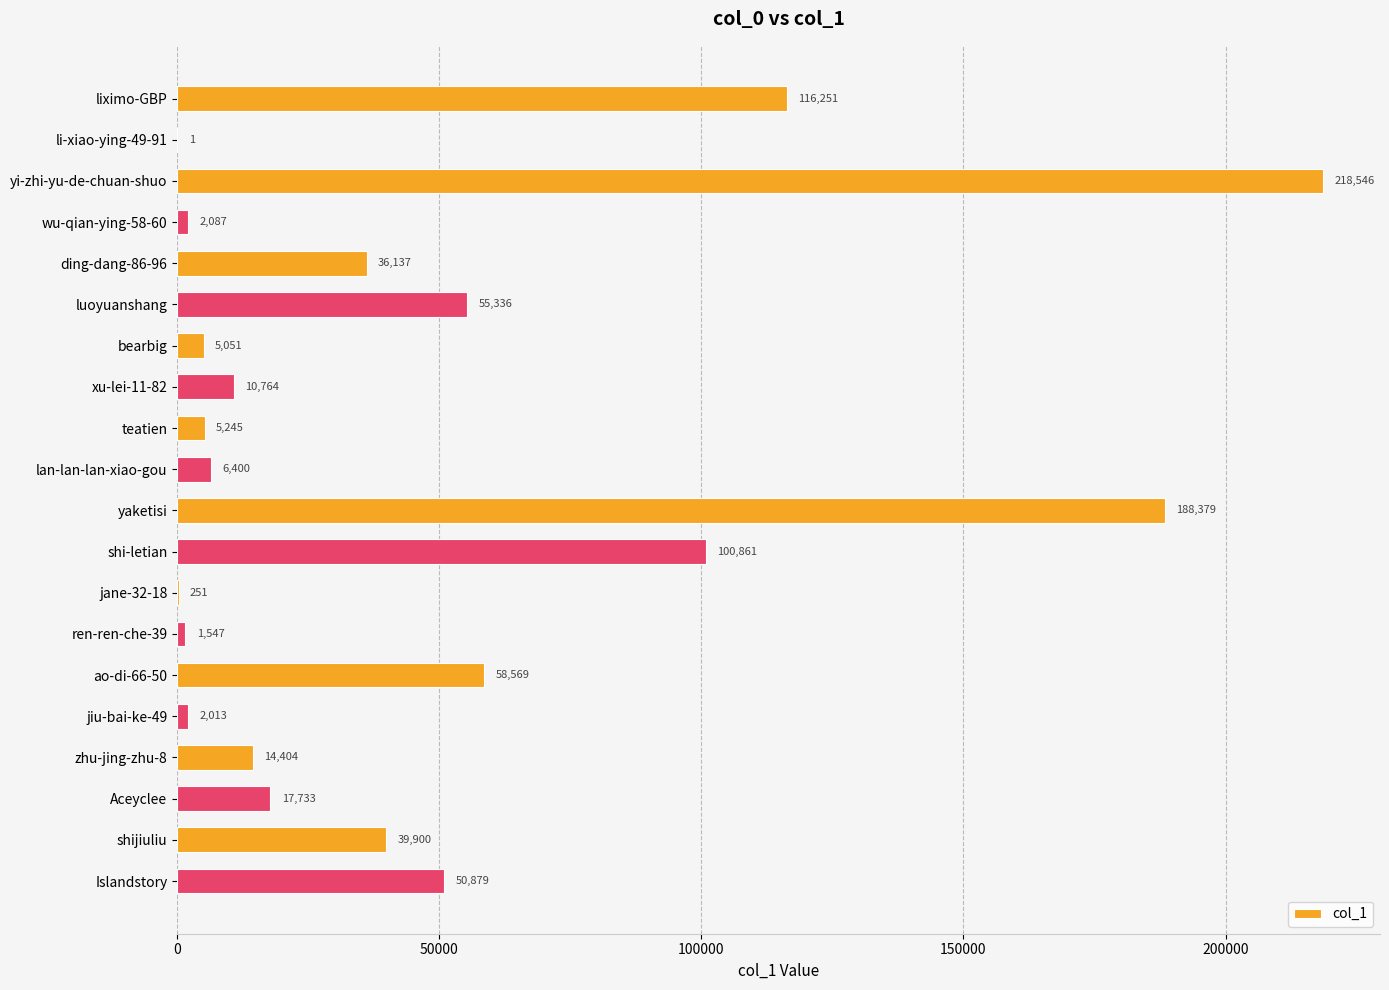

Reading top to bottom, what are all the values shown in this chart?

liximo-GBP=116251	li-xiao-ying-49-91=1	yi-zhi-yu-de-chuan-shuo=218546	wu-qian-ying-58-60=2087	ding-dang-86-96=36137	luoyuanshang=55336	bearbig=5051	xu-lei-11-82=10764	teatien=5245	lan-lan-lan-xiao-gou=6400	yaketisi=188379	shi-letian=100861	jane-32-18=251	ren-ren-che-39=1547	ao-di-66-50=58569	jiu-bai-ke-49=2013	zhu-jing-zhu-8=14404	Aceyclee=17733	shijiuliu=39900	Islandstory=50879